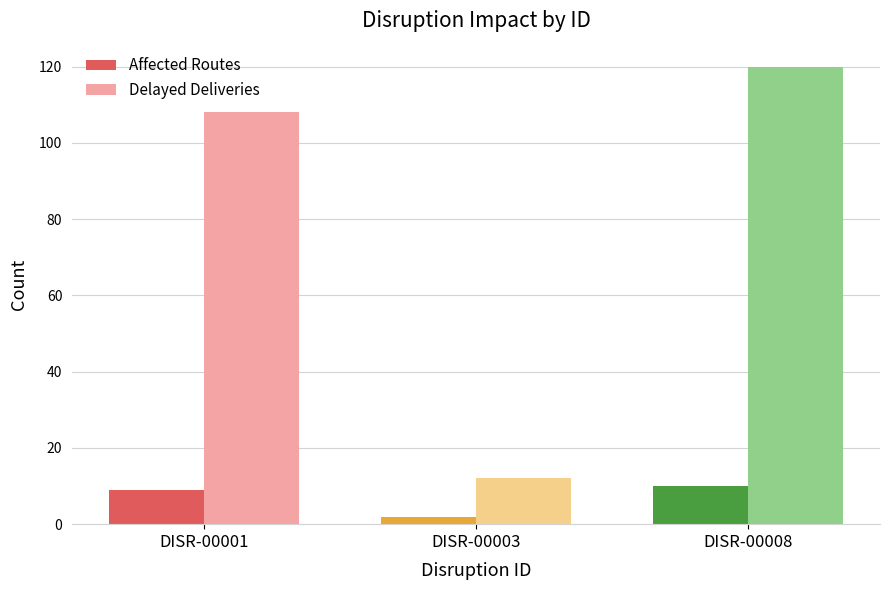

What is the minimum value shown in the chart?

2